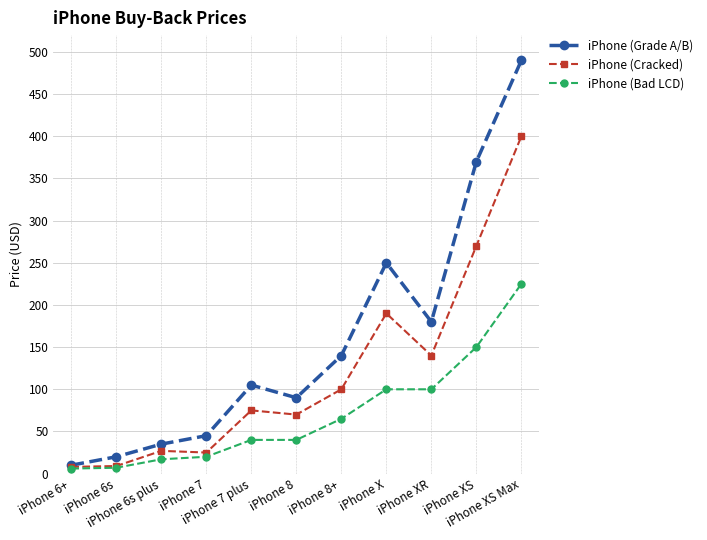

Which series has the largest range (max minus min)?

iPhone (Grade A/B)